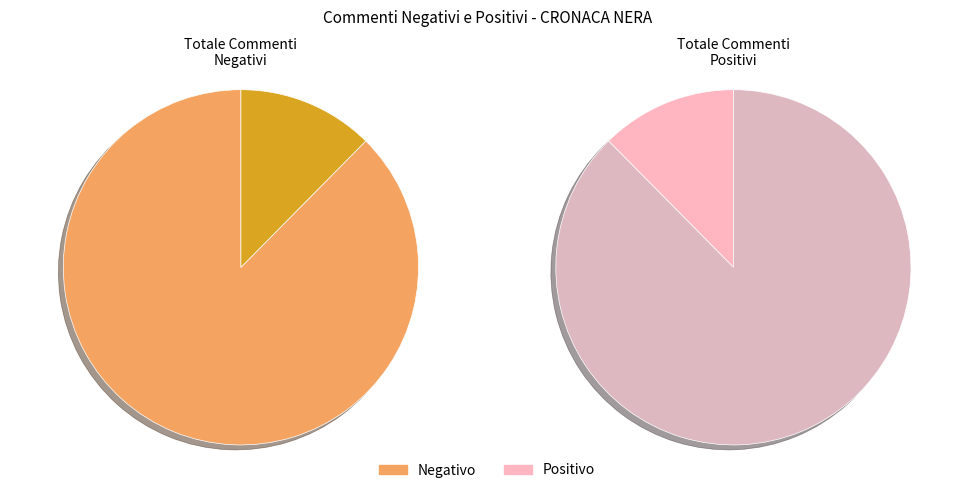

Do 3 and 26 together represent more than half of the pie?

No